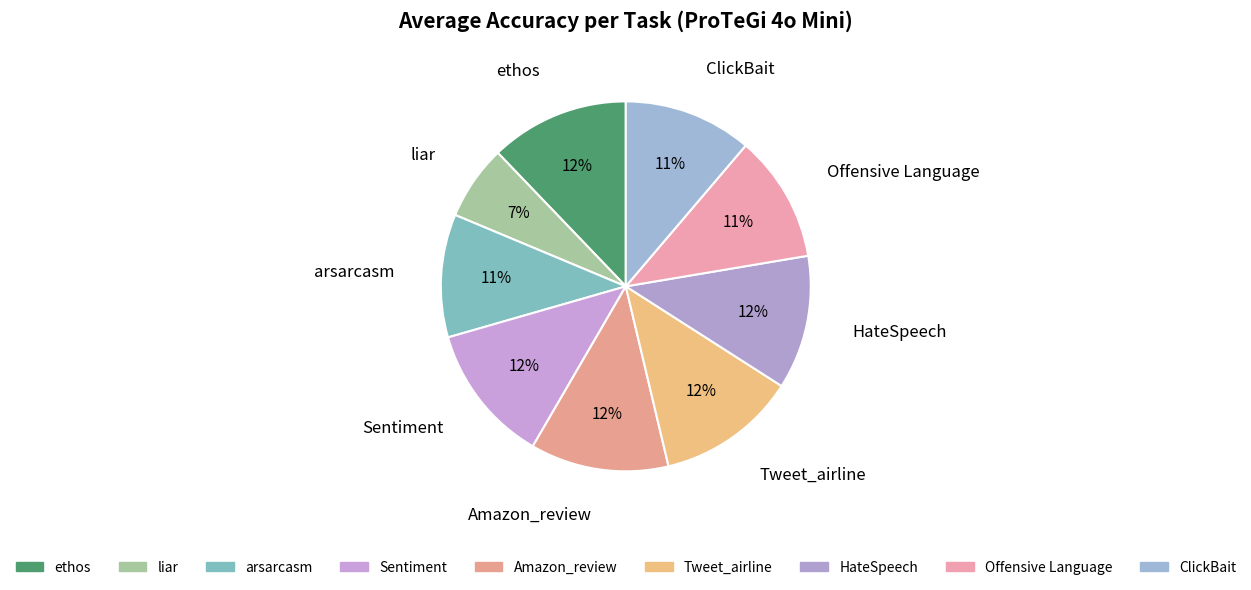

What percentage is the liar slice, to the nearest percent?

7%